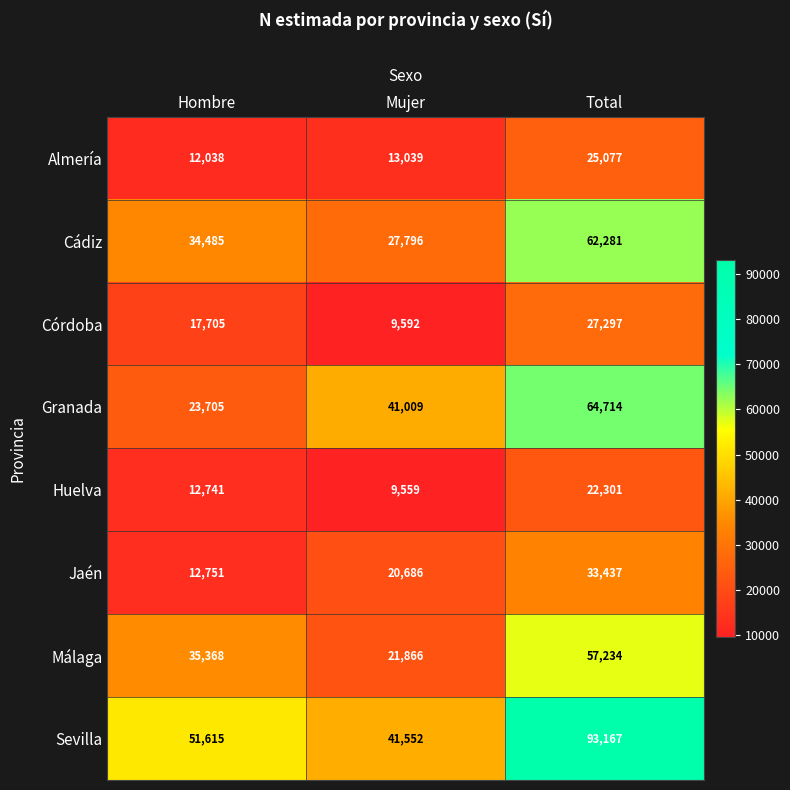

Reading right to left, extract all data points from this chart.

Almería: 25077	13039	12038
Cádiz: 62281	27796	34485
Córdoba: 27297	9592	17705
Granada: 64714	41009	23705
Huelva: 22301	9559	12741
Jaén: 33437	20686	12751
Málaga: 57234	21866	35368
Sevilla: 93167	41552	51615